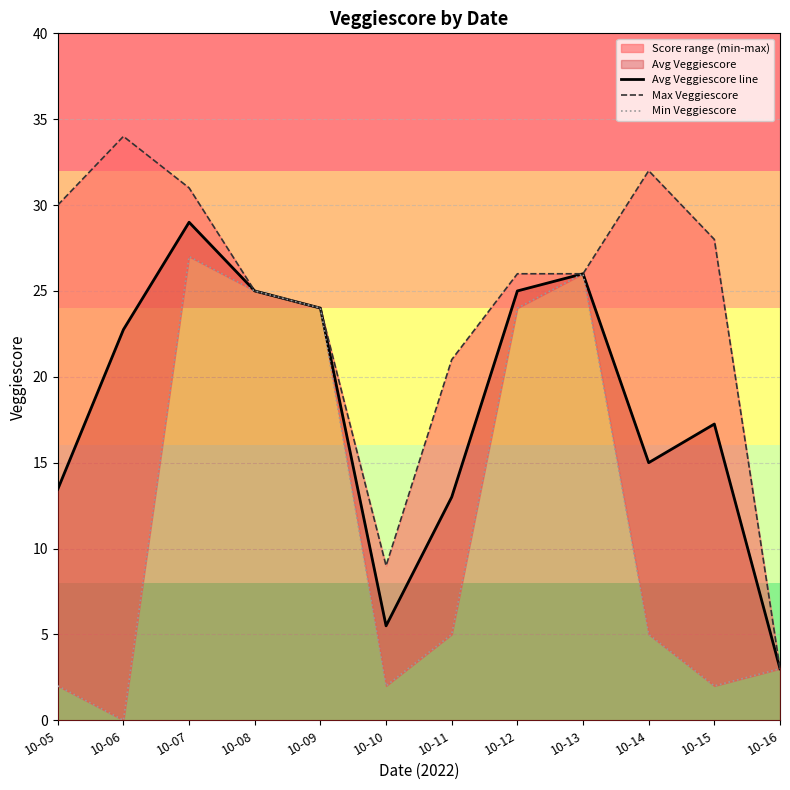

What is the value of the Max Veggiescore point at the 2nd from the left?

34.0